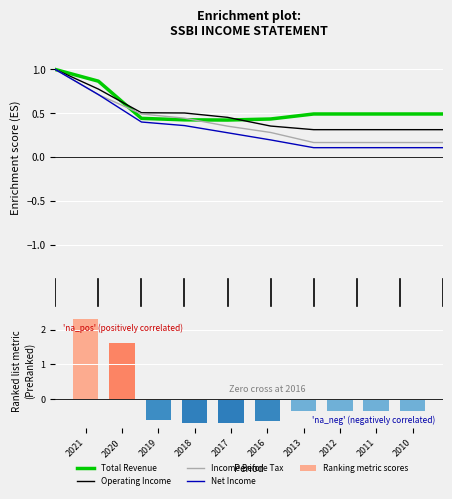

Which series changed the most between 2020 and 2016?

Net Income